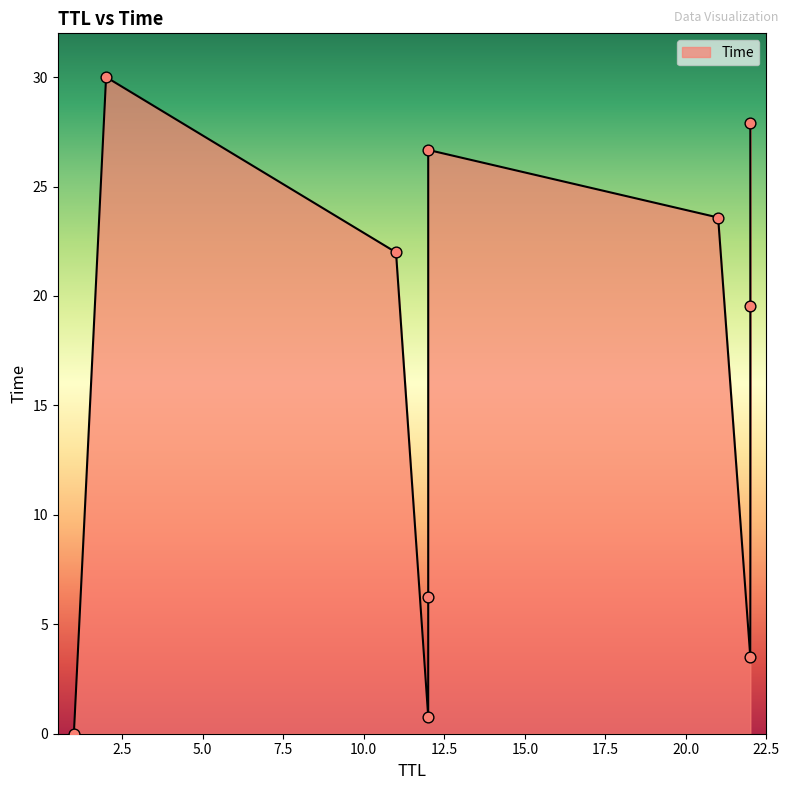

What is the ratio of the value at 21 to the value at 2?

0.8